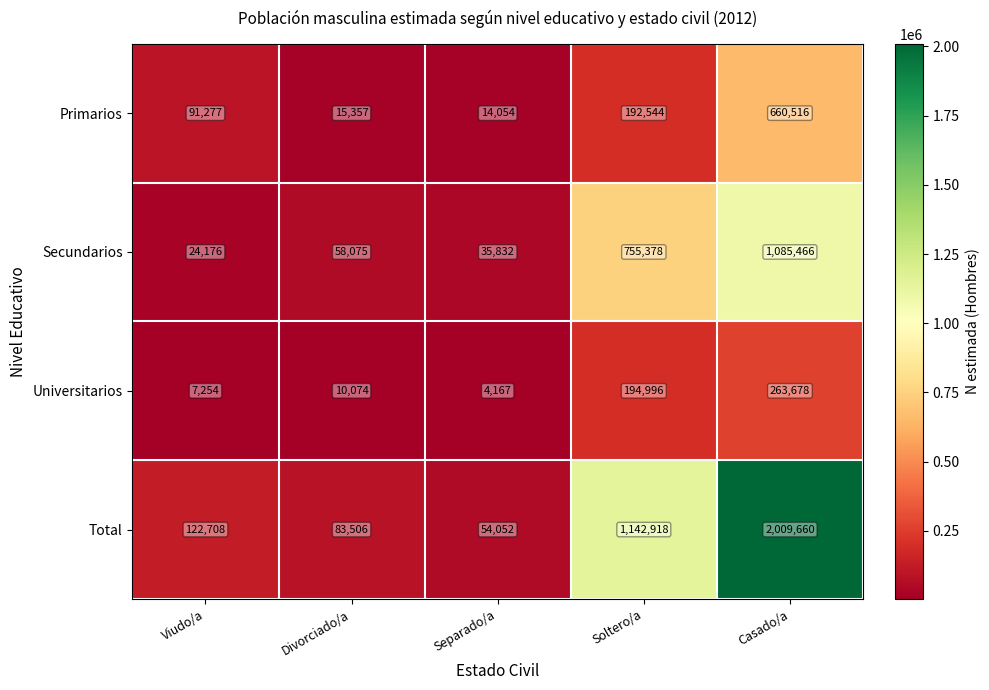

What is the total value across all series at Casado/a?

4019320